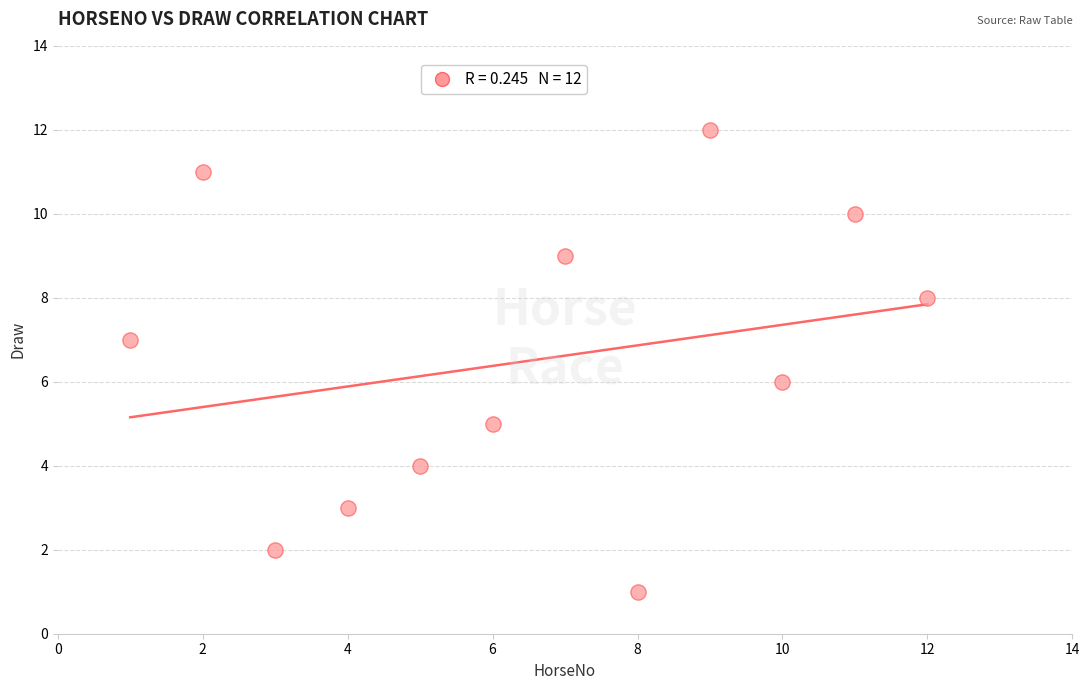

What is the range of Y values (max minus min)?

11